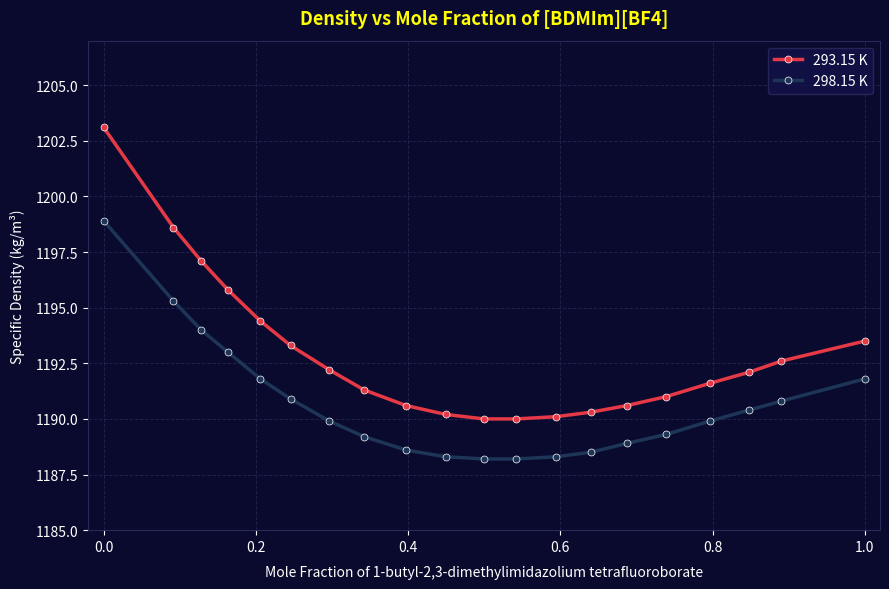

How many data points in 298.15 K are less than 1189?

7